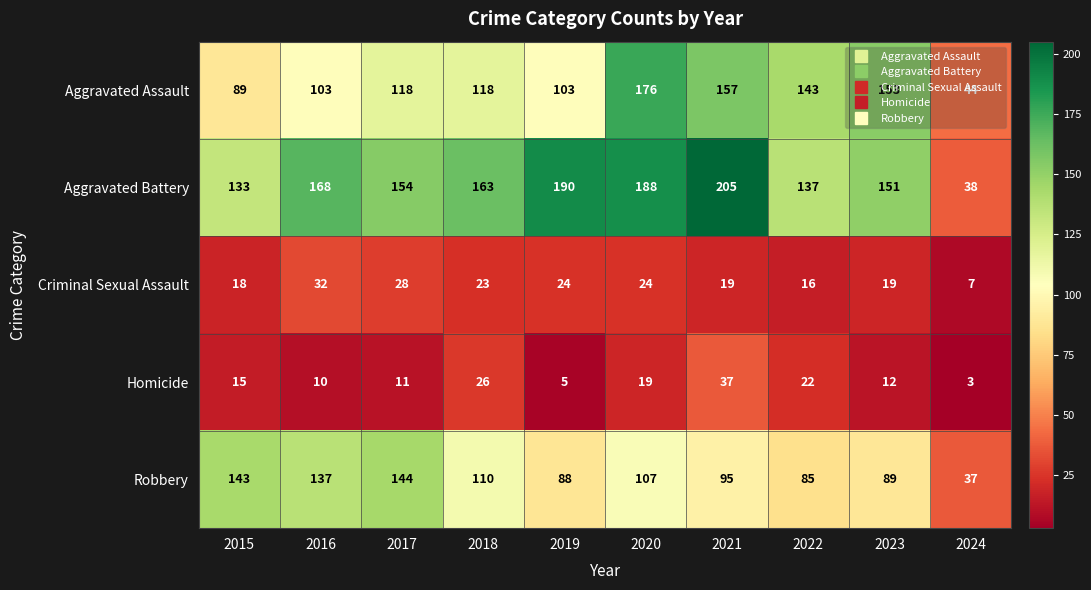

At which label does Criminal Sexual Assault first exceed 23?

2016